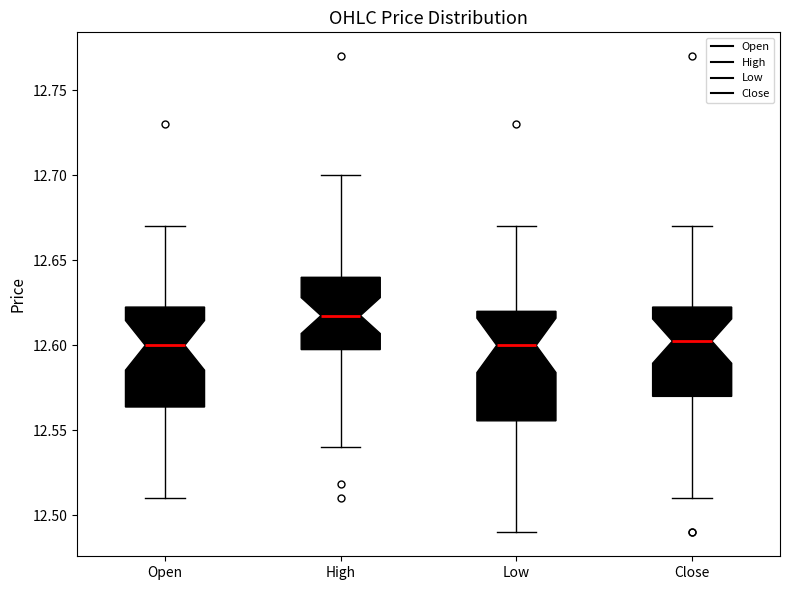

Reading left to right, read every box against the y-axis: the position of its median line, the range the box covers, and the ends of its whiskers. The values are not printed on the chart, so give them approximately, as read against the axis.

Open: median 12.600, box 12.565 to 12.625, whiskers 12.510 to 12.670
High: median 12.620, box 12.600 to 12.640, whiskers 12.540 to 12.700
Low: median 12.600, box 12.555 to 12.620, whiskers 12.490 to 12.670
Close: median 12.605, box 12.570 to 12.625, whiskers 12.510 to 12.670